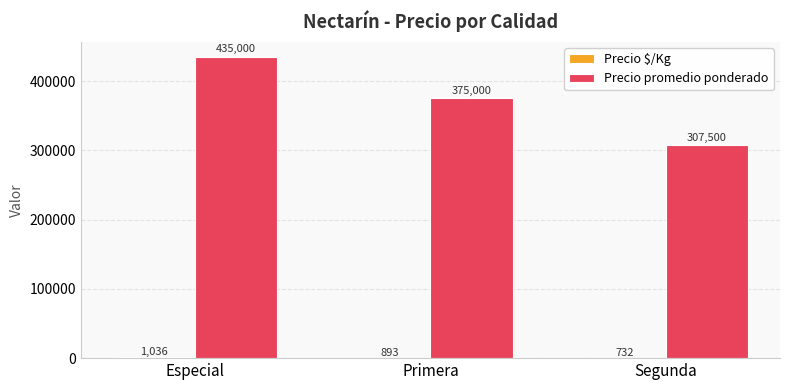

The value of Precio promedio ponderado at Especial is 713489. True or false?

False